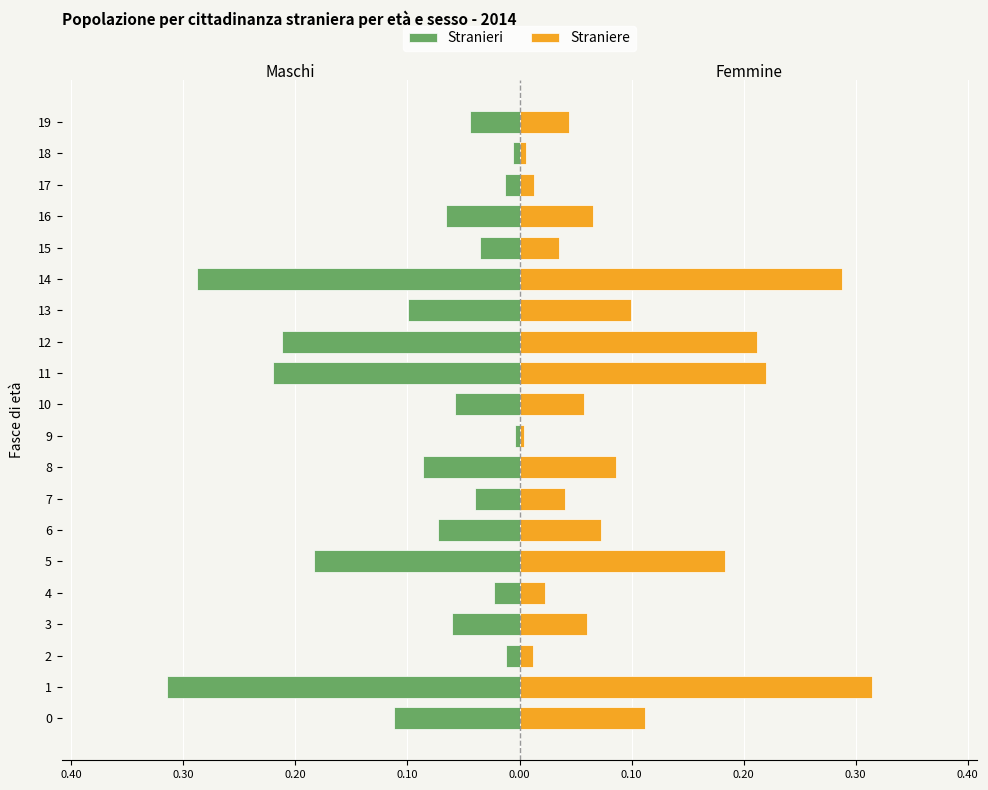

Between 0 and 14, which series saw the biggest shift?

Stranieri